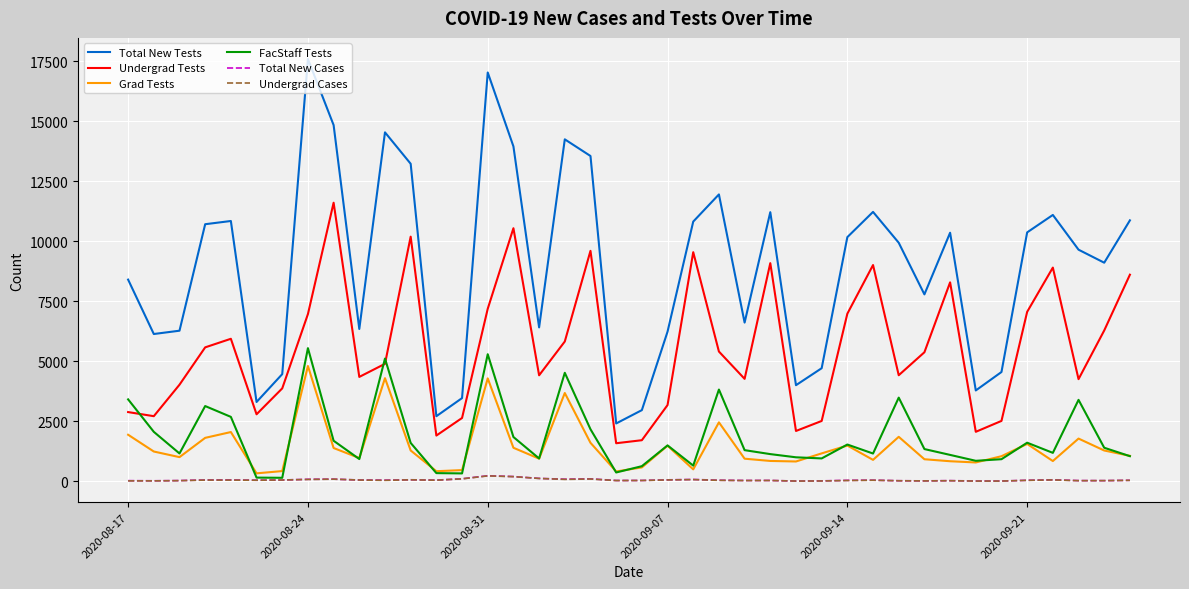

Which series has the largest range (max minus min)?

Total New Tests